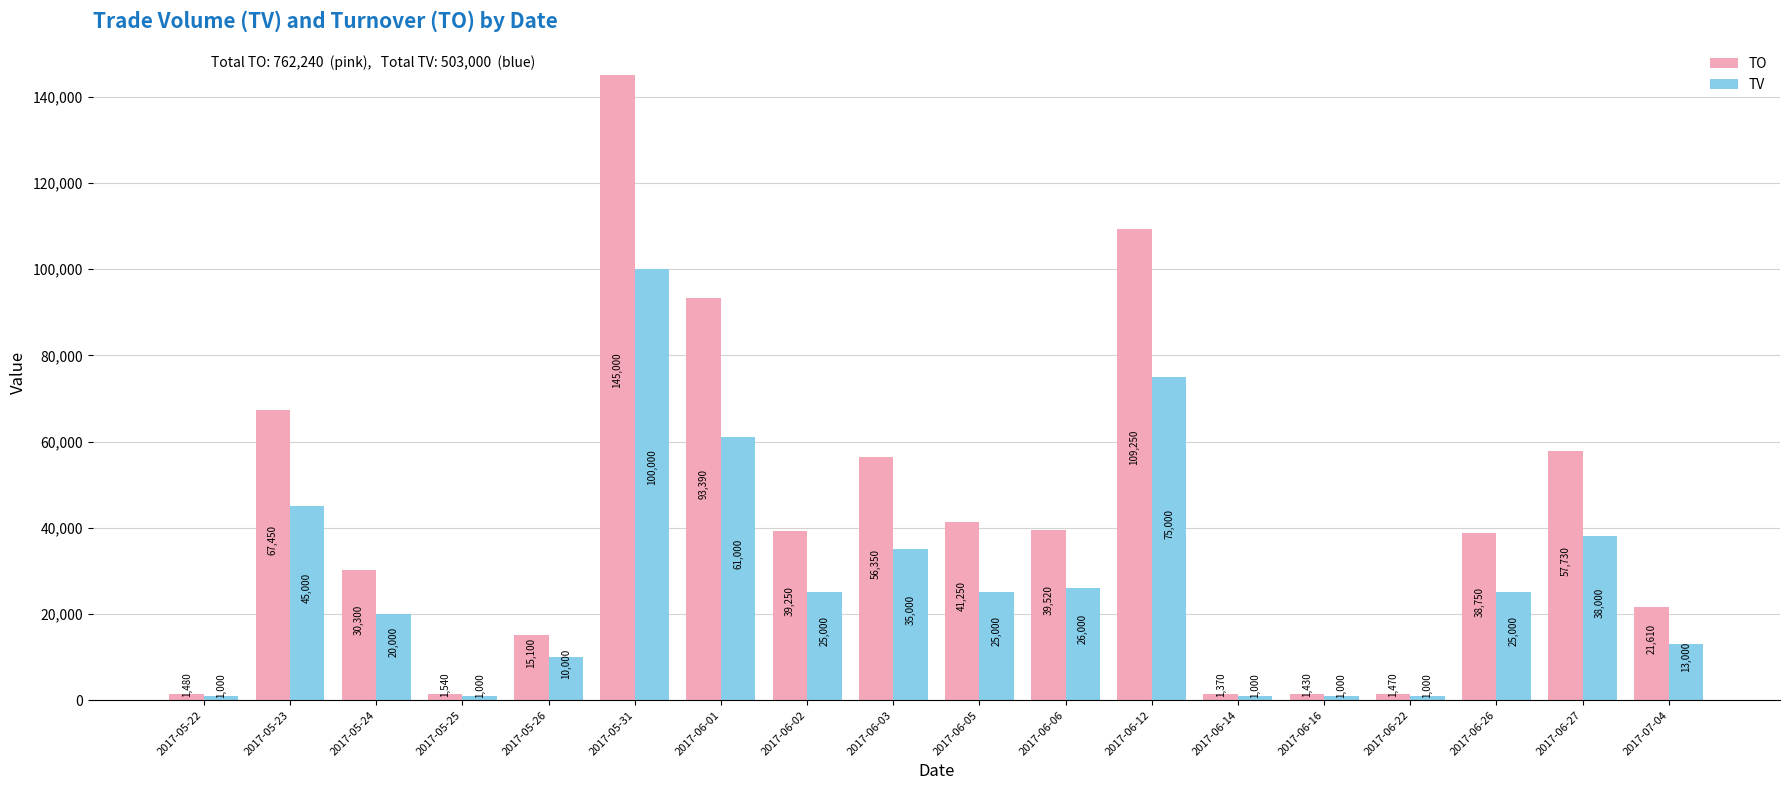

Rank the series by their maximum value, from lowest to highest.

TV, TO